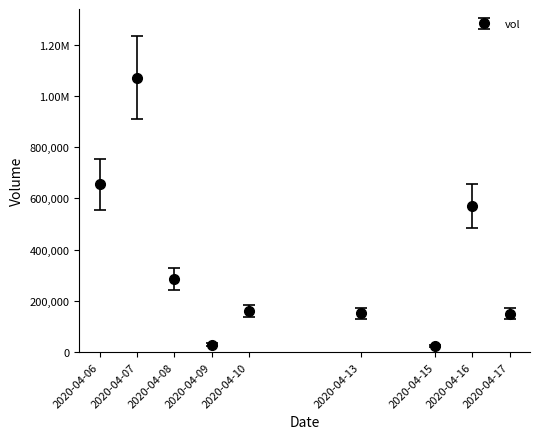

Is this an area chart (filled region under the line)?

No